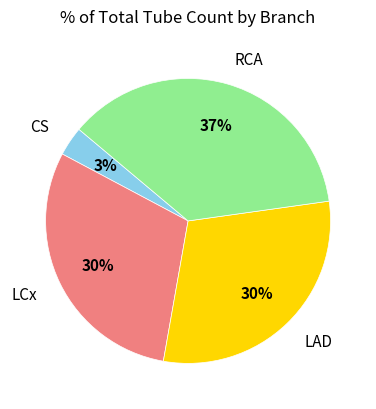

Is there any slice that represents more than half of the pie?

No